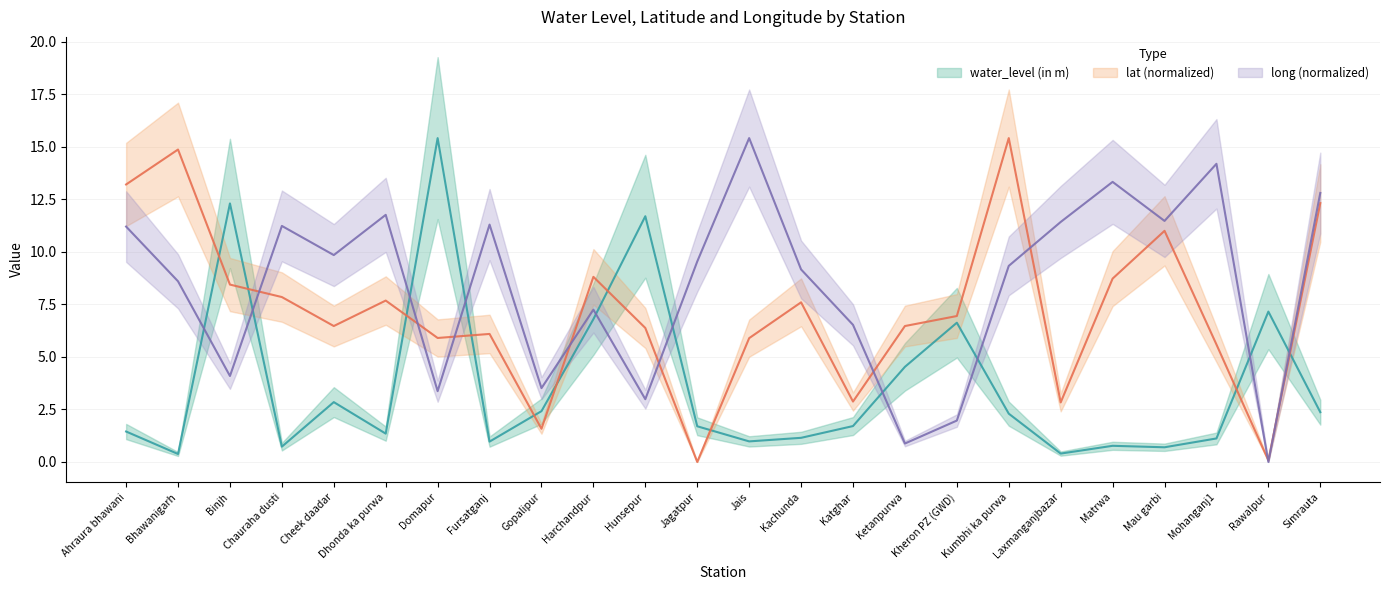

How many data points does each series have?

24